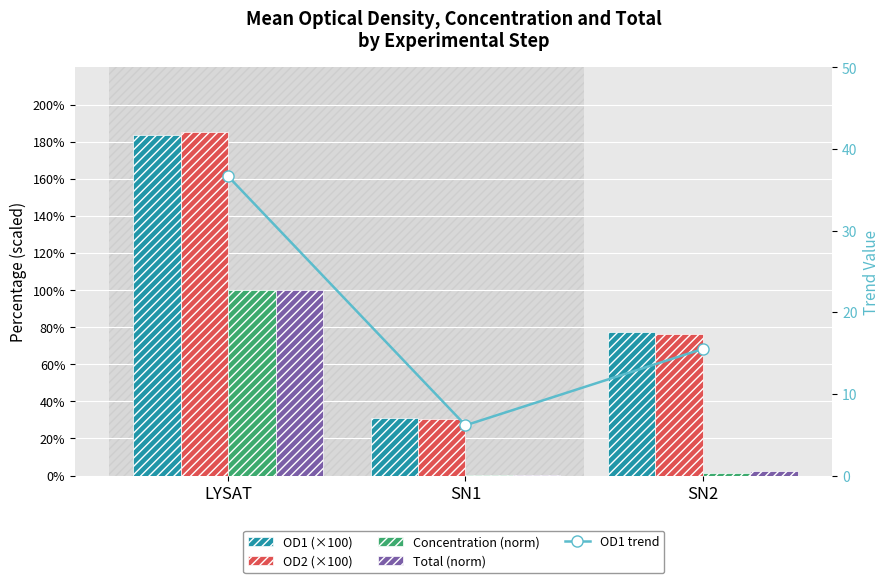

What is the sum of the Concentration (norm) values at SN2 and LYSAT?

101.1